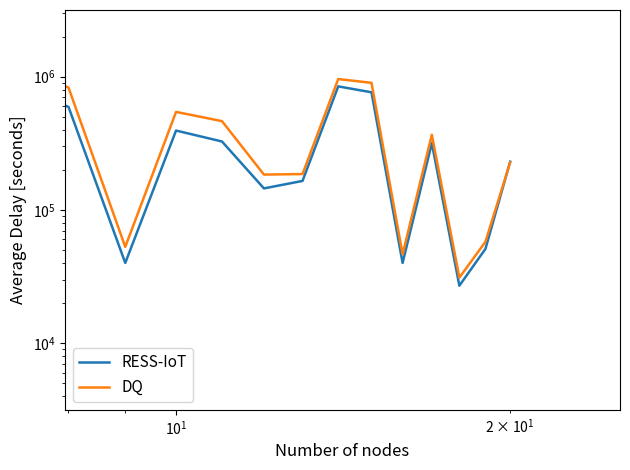

What is the average value of the DQ series?

398007